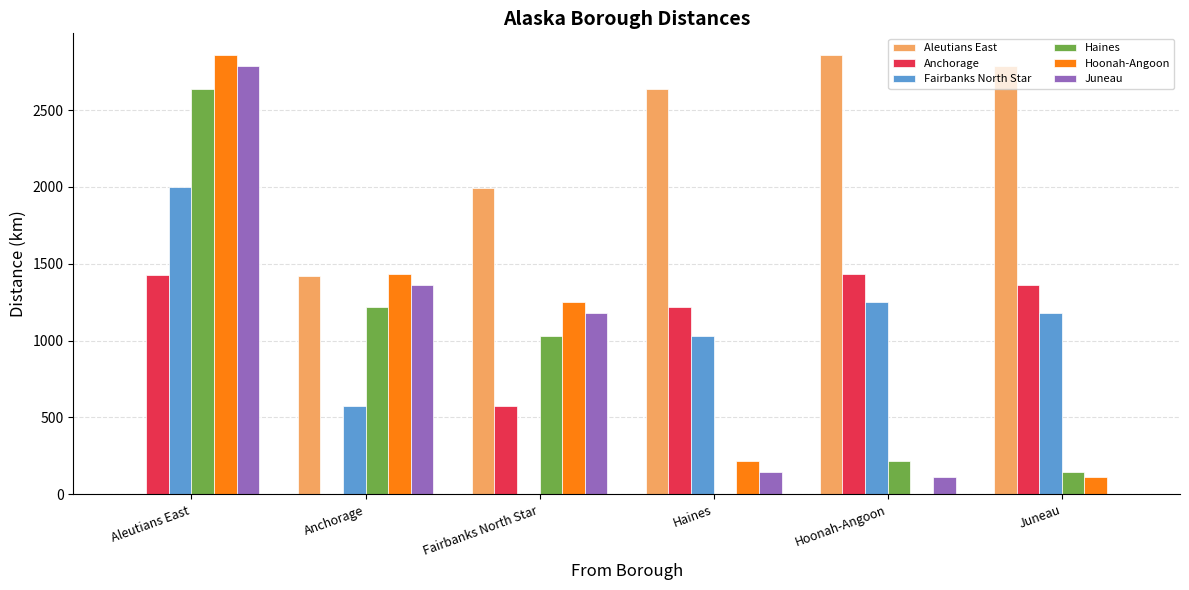

True or false: Anchorage has a value of 575.6 at Fairbanks North Star.

True